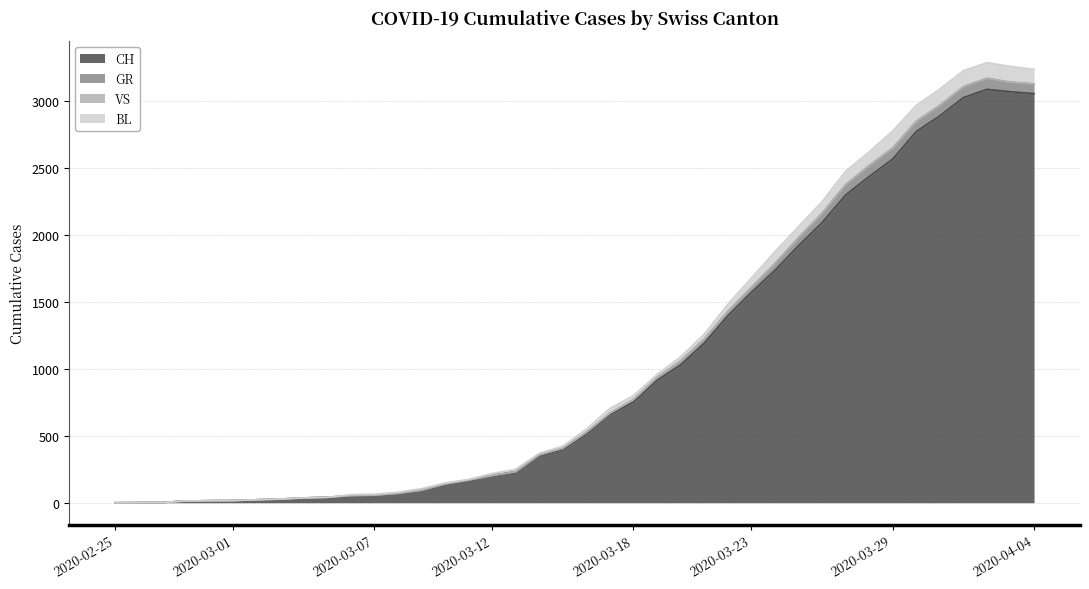

How many lines are shown in the chart?

4